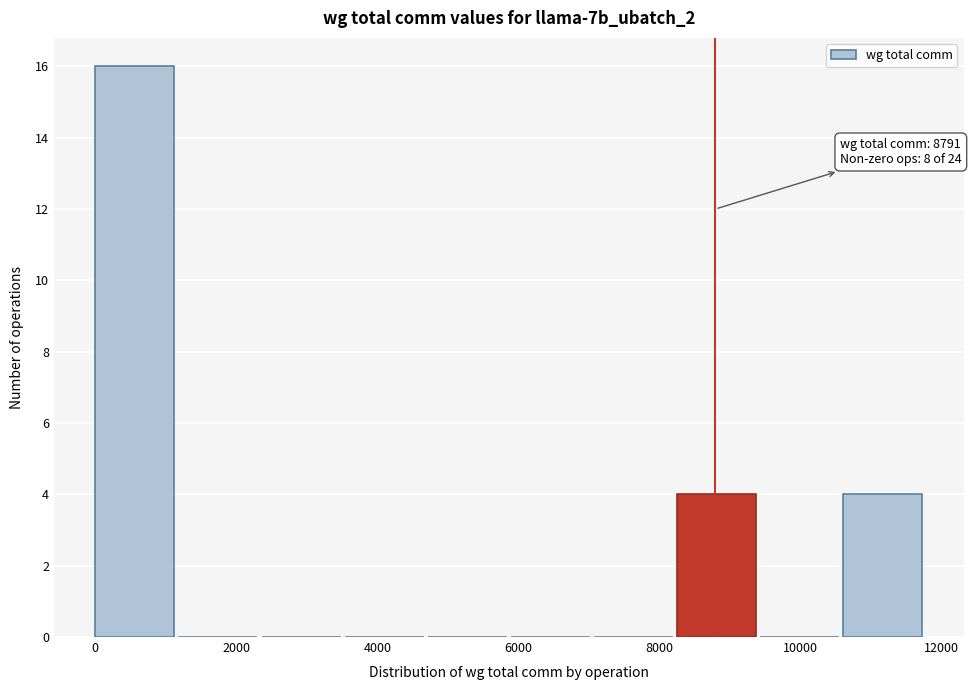

Which range on the x-axis has the tallest bar?

0 to 1200